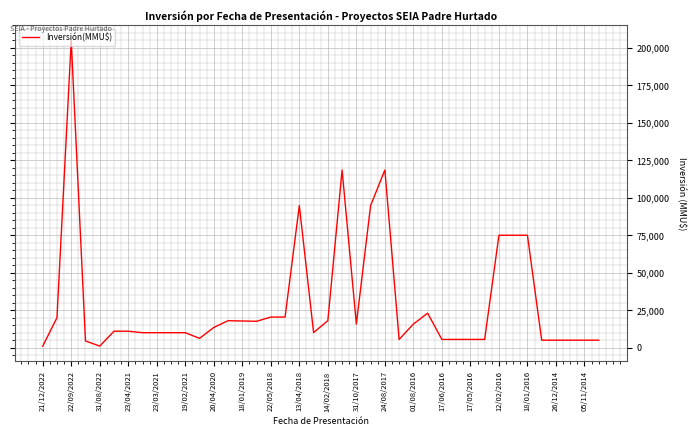

What is the sum of all values?

1194278